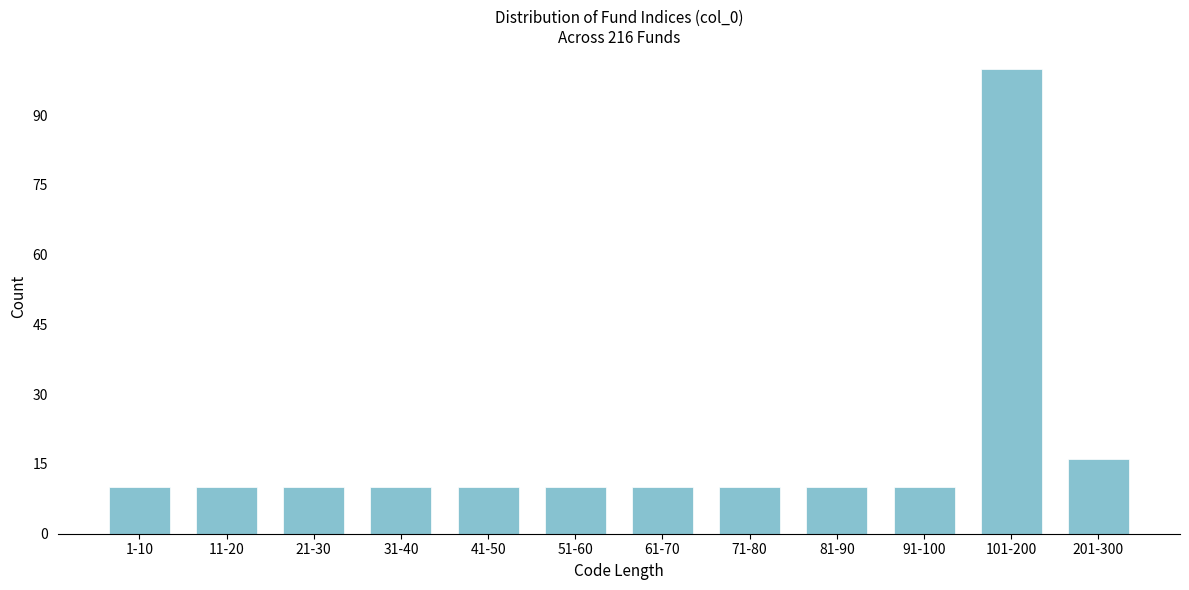

Reading left to right, extract all data points from this chart.

1-10=10	11-20=10	21-30=10	31-40=10	41-50=10	51-60=10	61-70=10	71-80=10	81-90=10	91-100=10	101-200=100	201-300=16